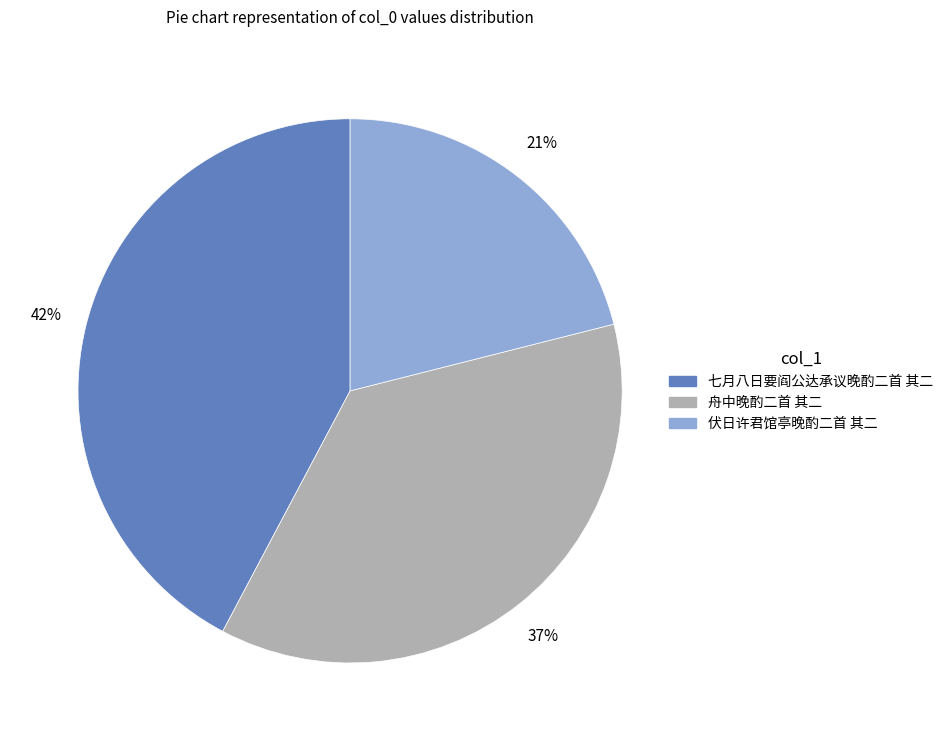

Combined, do 伏日许君馆亭晚酌二首 其二 and 舟中晚酌二首 其二 account for over 50%?

Yes